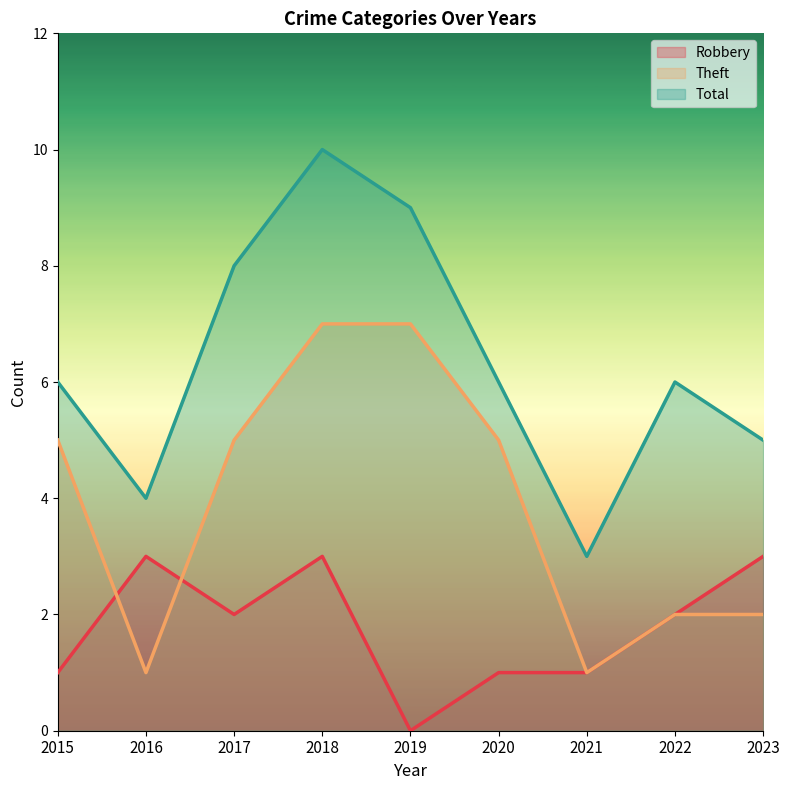

At which label does Theft first exceed 5?

2018